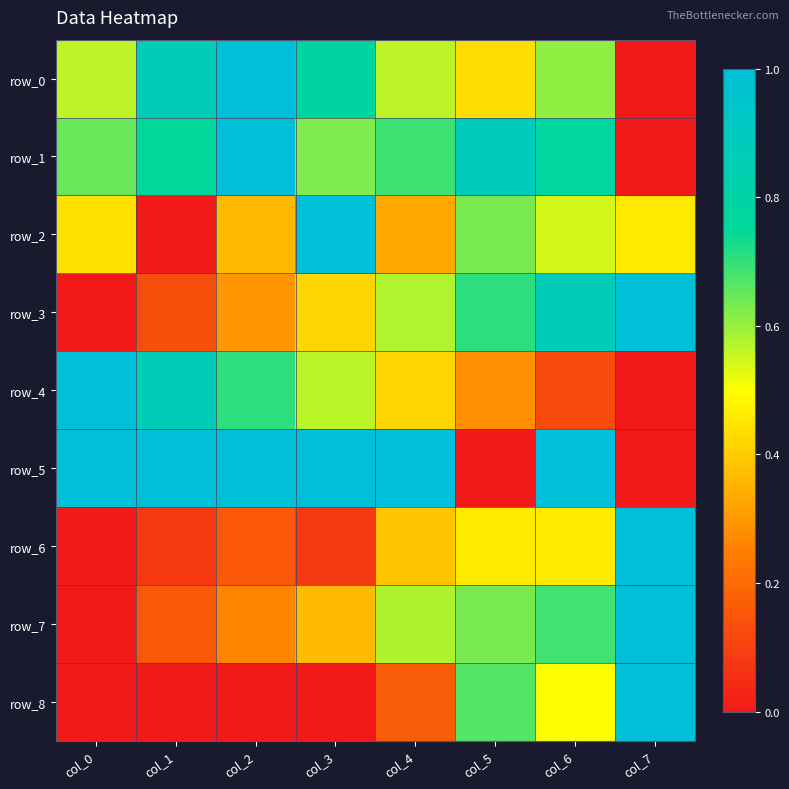

What is the sum of the row_2 values at col_6 and col_4?

0.9